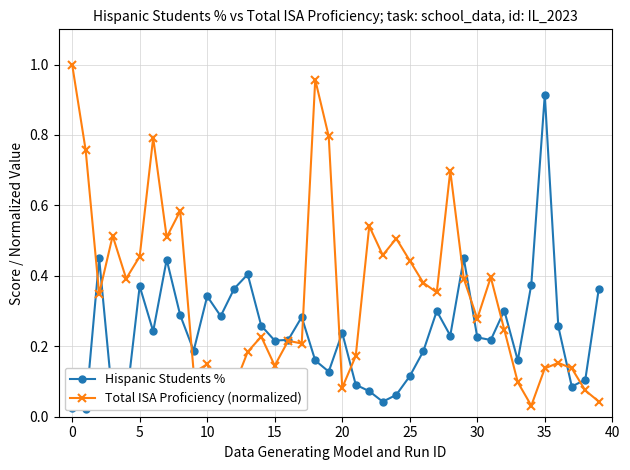

What is the maximum value for Hispanic Students %?

0.9